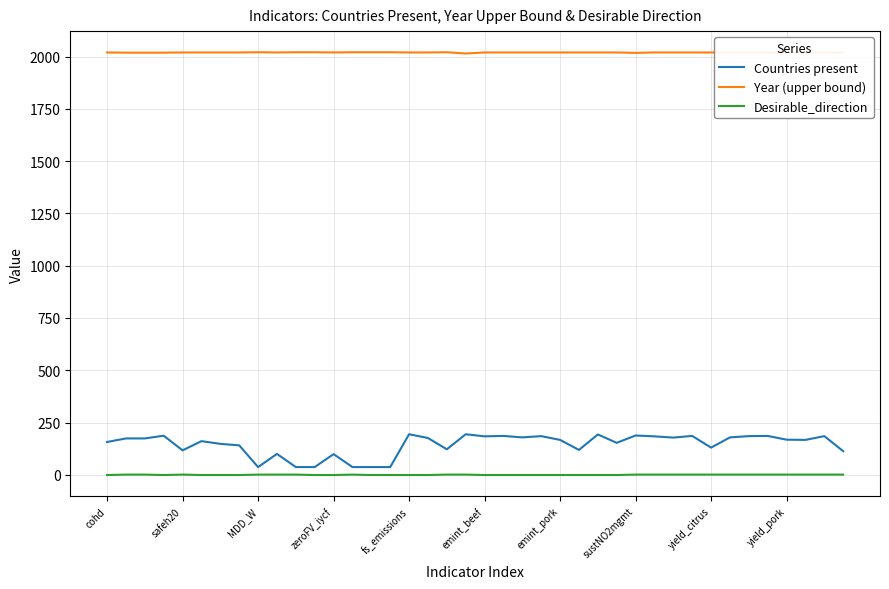

Which series has the widest spread of values?

Countries present